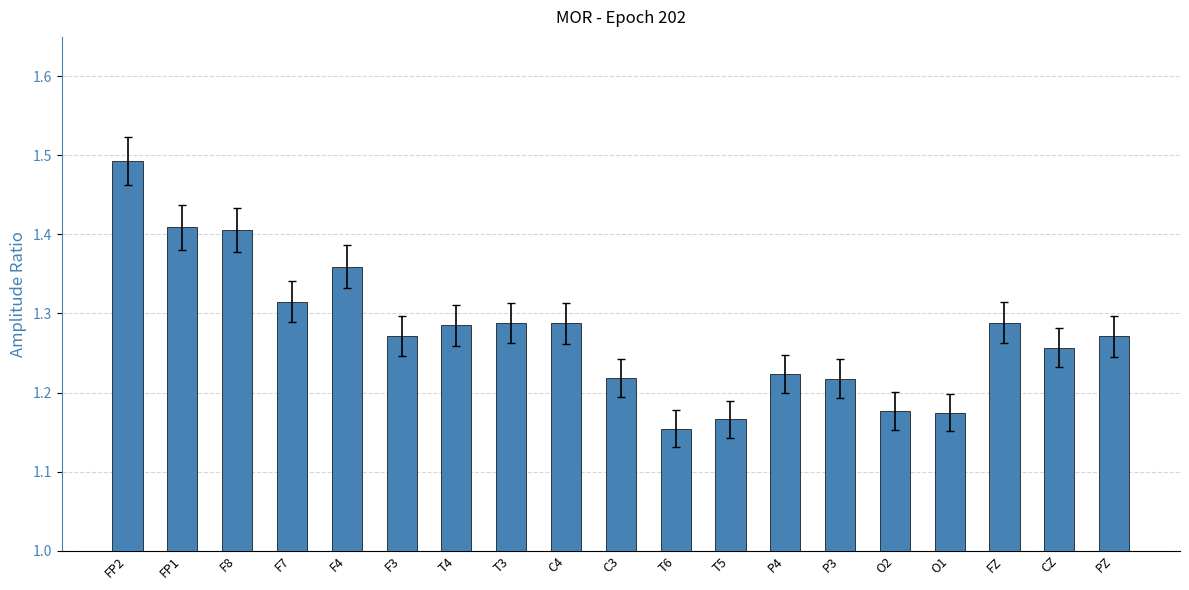

Count the values in the range 1 to 2.

19